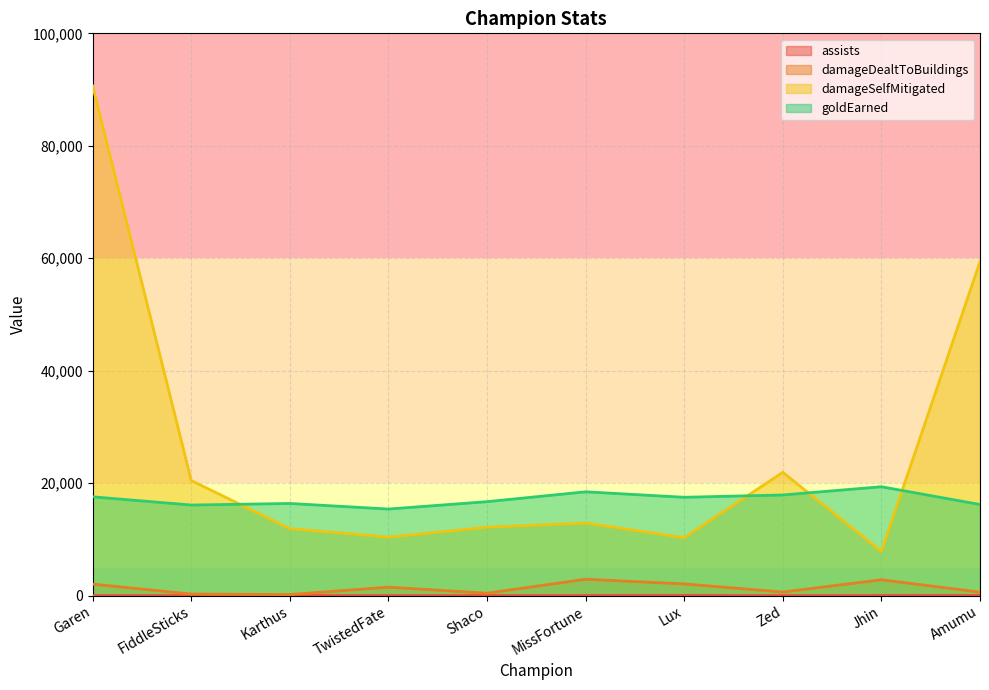

True or false: damageDealtToBuildings has more than 1 points higher than both neighbors.

True